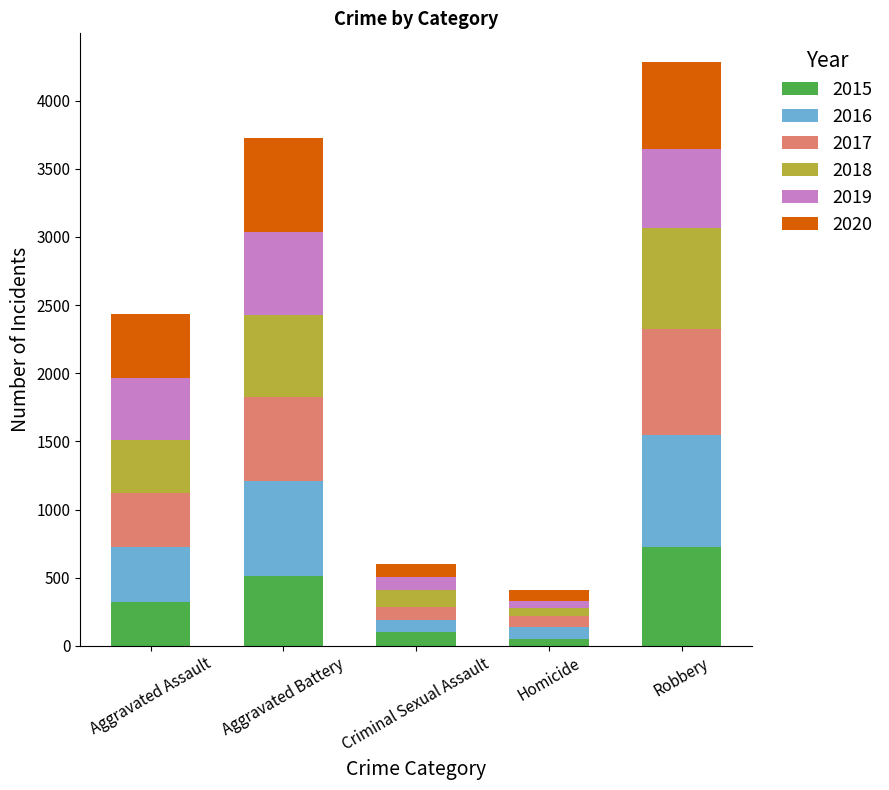

The value of 2015 at Robbery is 150. True or false?

False